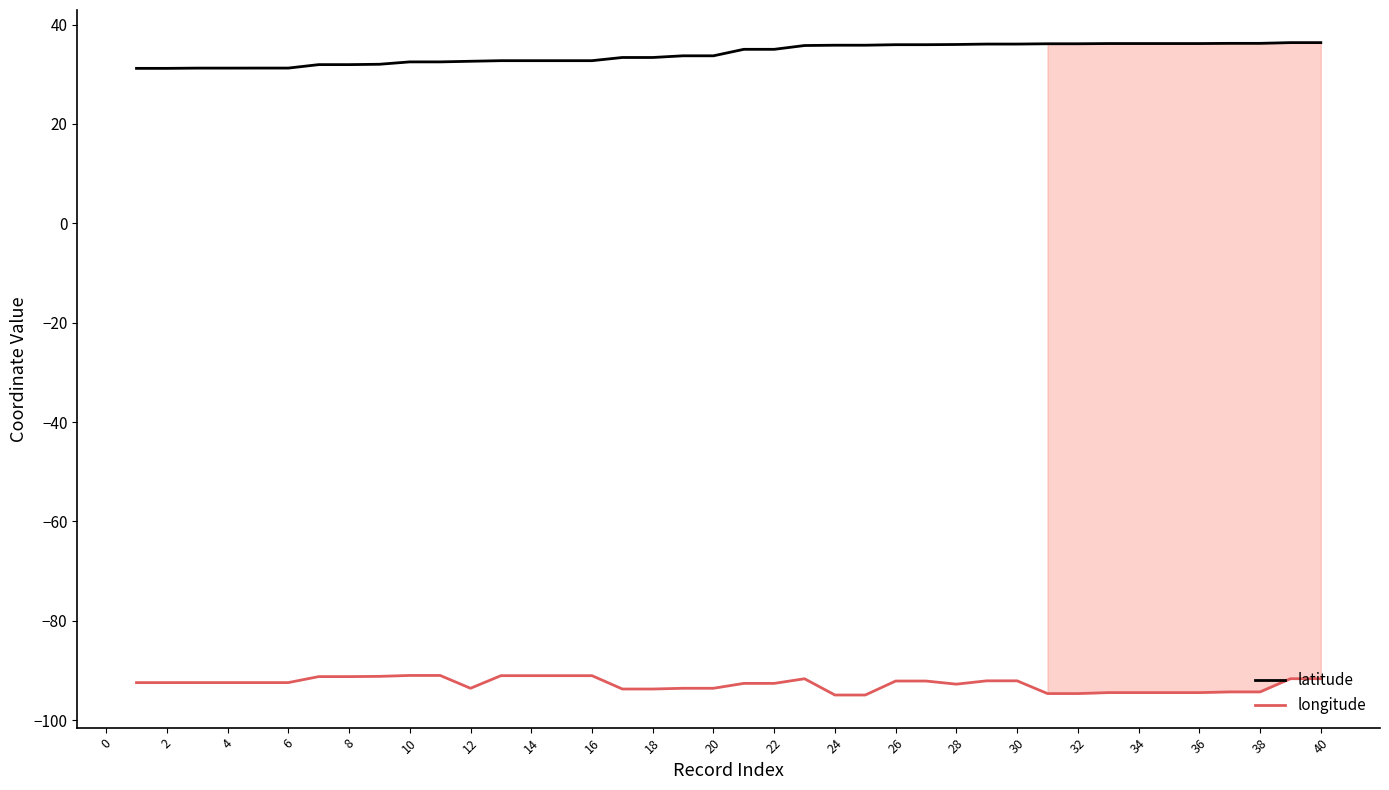

Does the chart display data point markers on the line(s)?

No